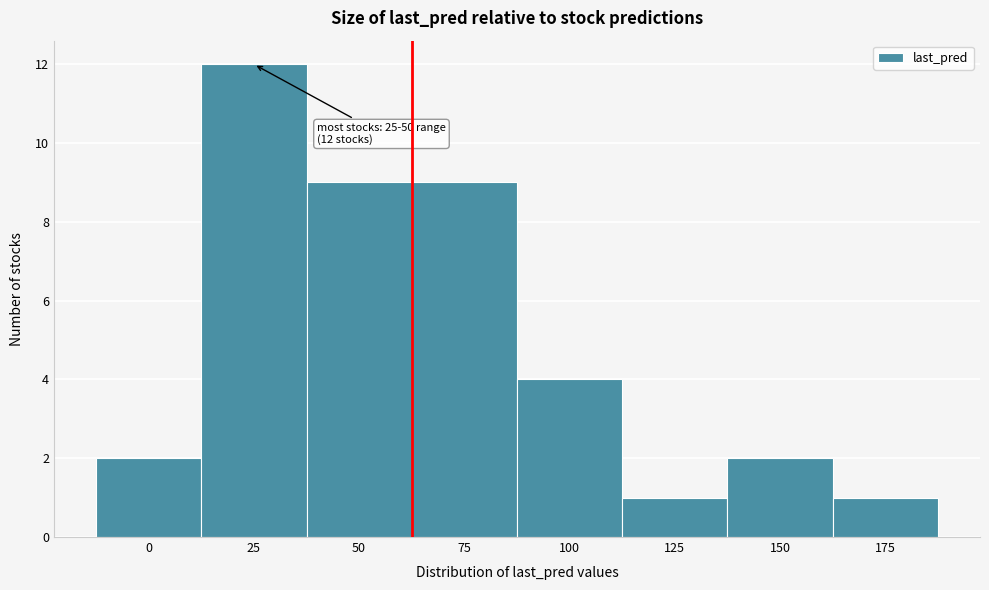

Reading left to right, transcribe all the data shown in this chart.

2	12	9	9	4	1	2	1